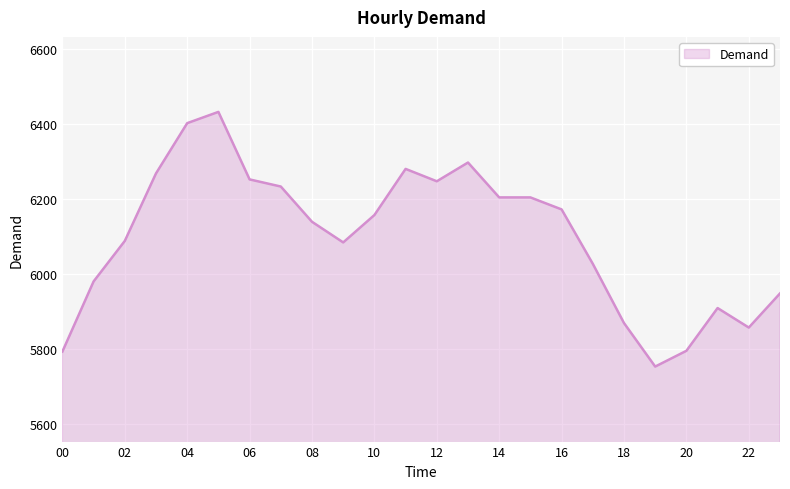

What is the maximum value shown in the chart?

6431